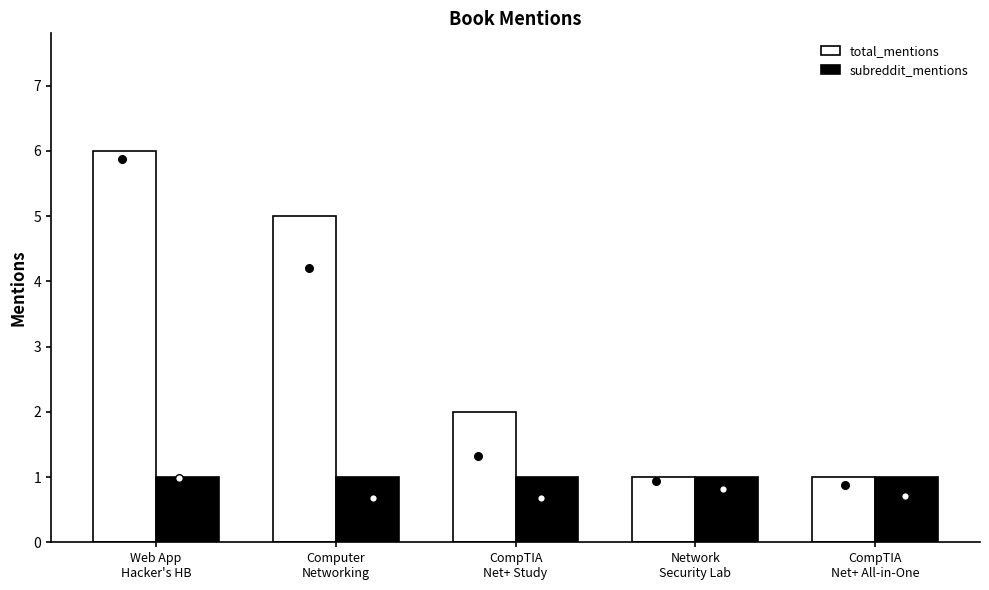

Which series reaches the maximum Y coordinate?

total_mentions